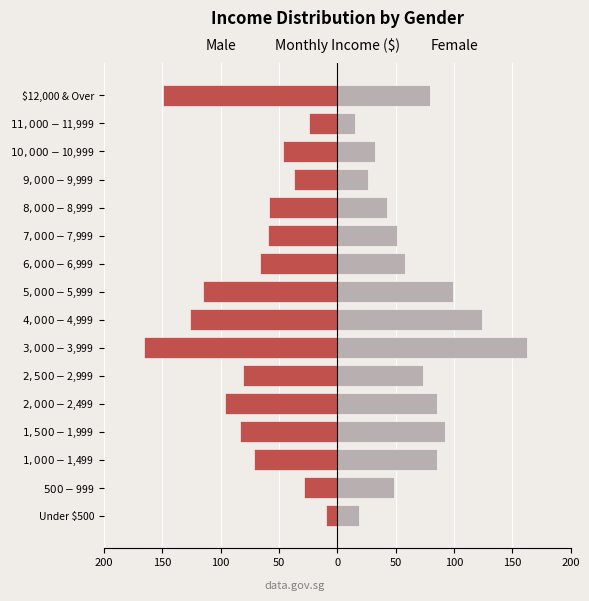

How many values in the Male series exceed -66?

7